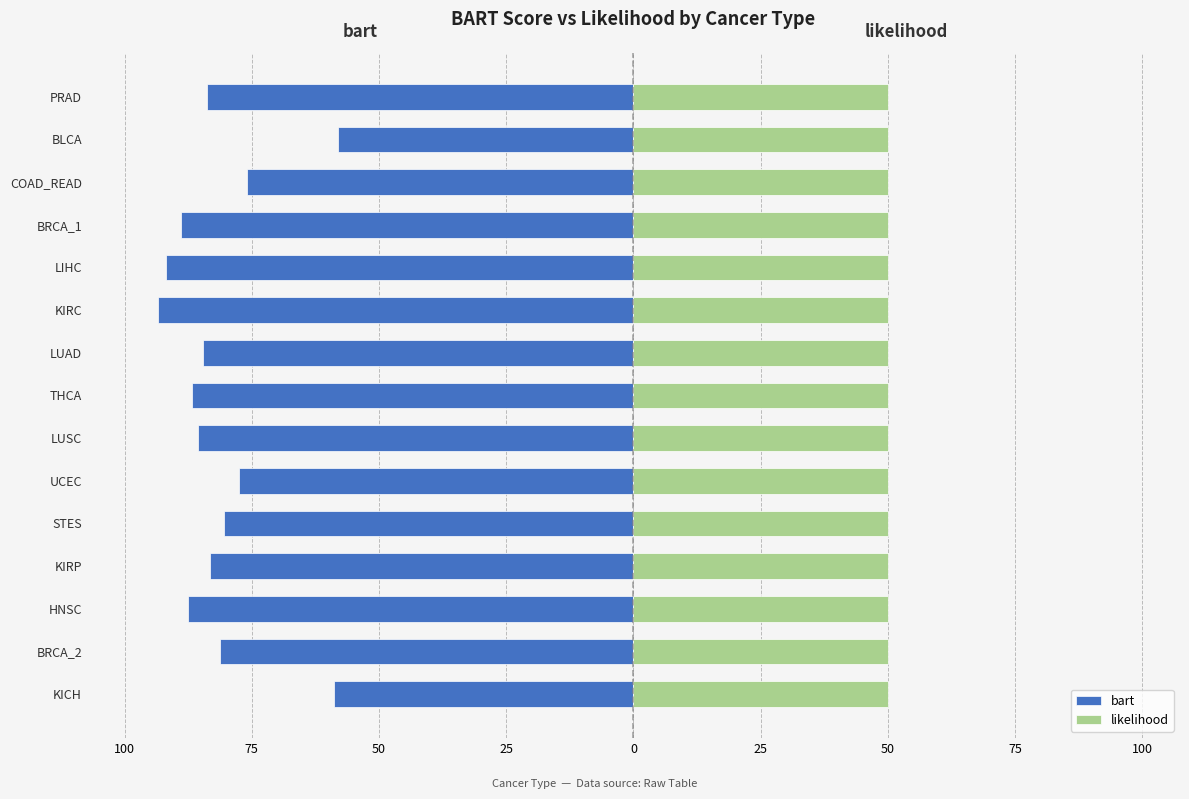

How many categories are shown in the chart?

15